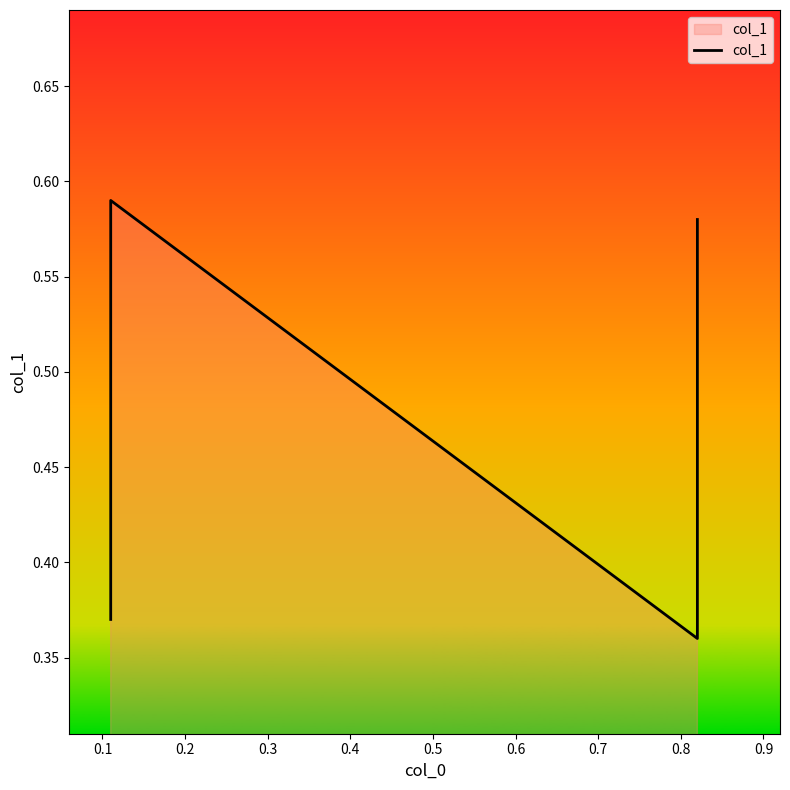

Count the number of categories in the chart.

4